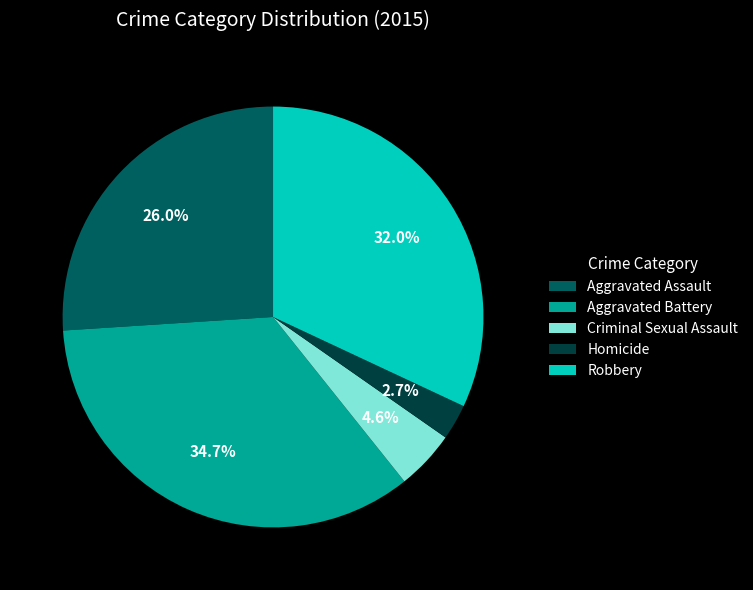

How much of the chart is everything except Robbery?

68.0%